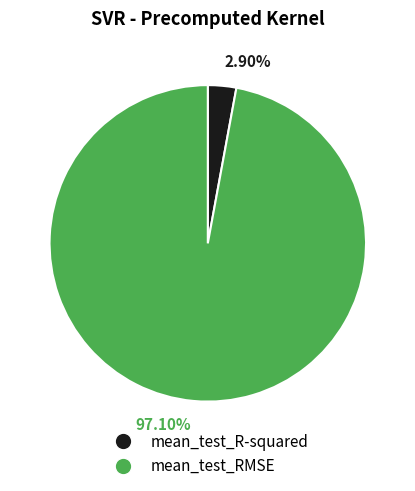

The mean_test_R-squared slice represents 8% of the pie. True or false?

False